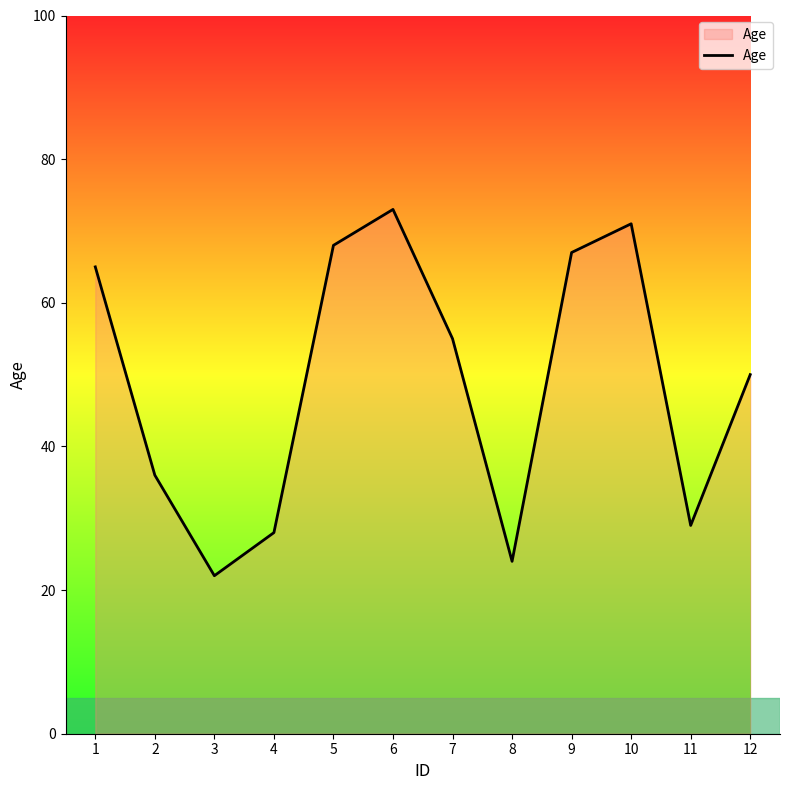

The chart shows a value of 28 at 5. True or false?

False